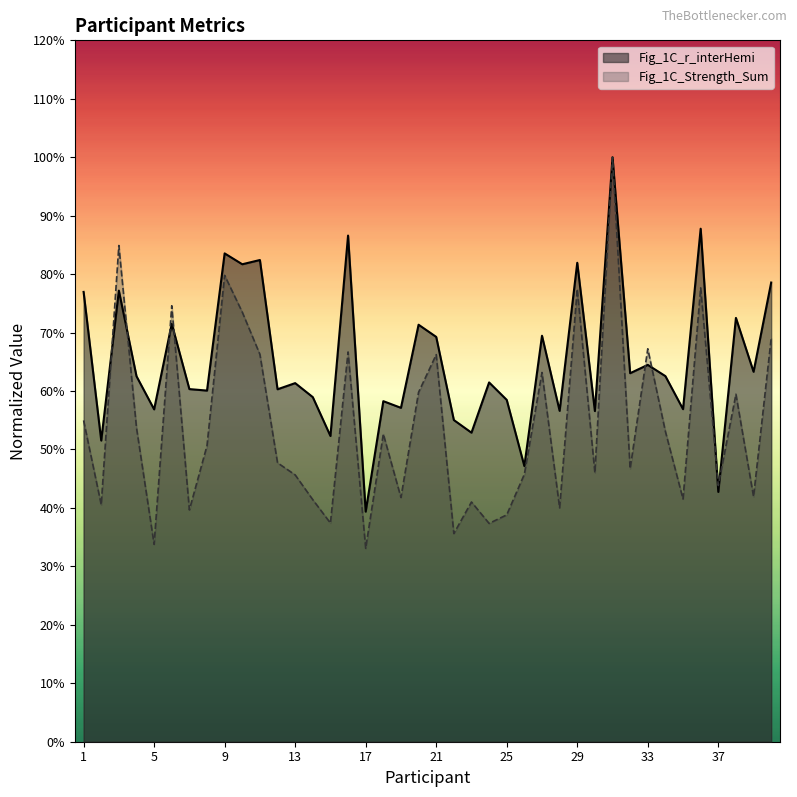

How many times do Fig_1C_Strength_Sum and Fig_1C_r_interHemi cross each other?

8